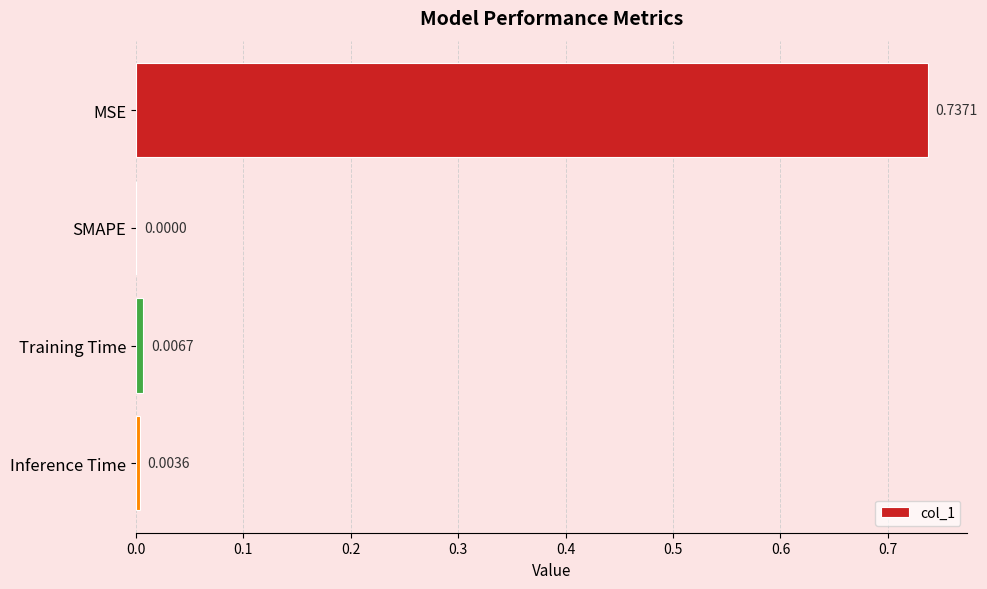

How many distinct data groups are displayed?

1